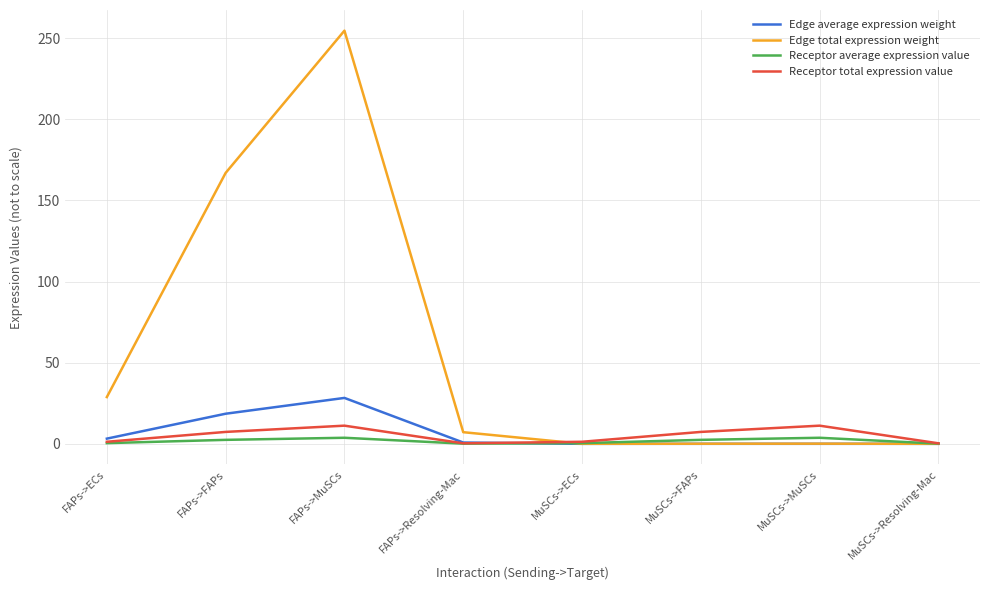

How many series are shown in this chart?

4